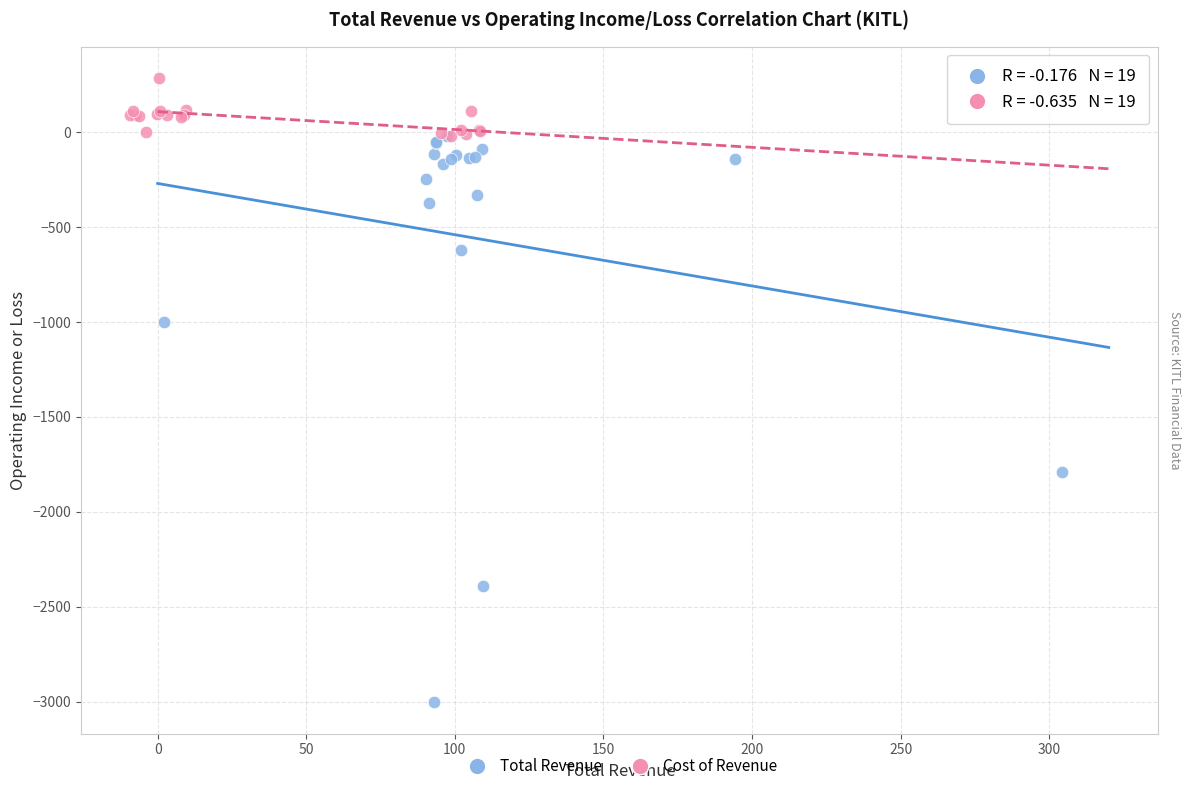

Which series reaches the maximum Y coordinate?

Cost of Revenue